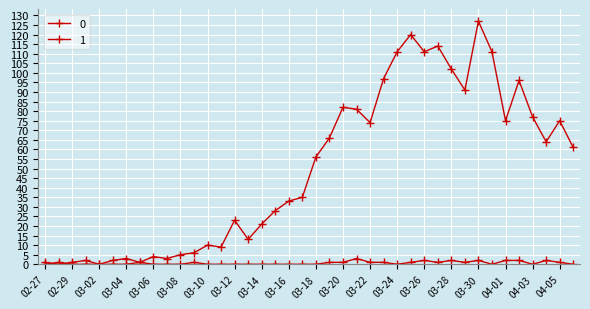

How many data points does each series have?

40